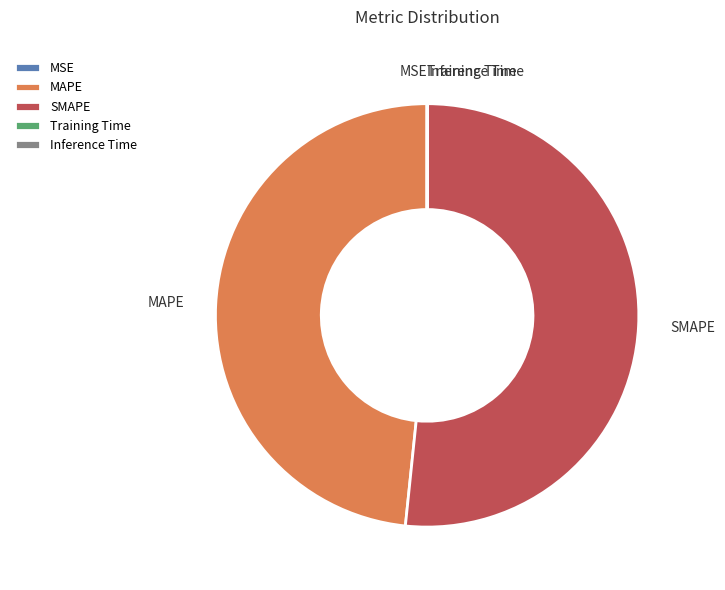

What is the largest slice in the pie chart?

SMAPE